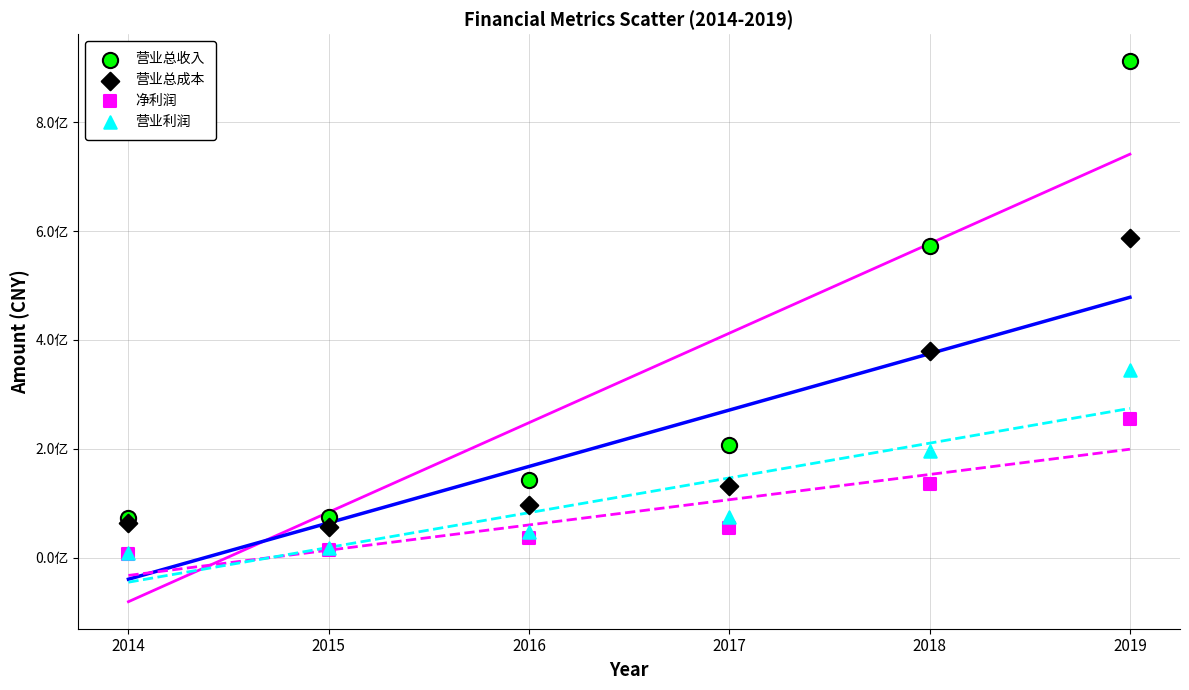

Which series contains the highest Y value?

营业总收入